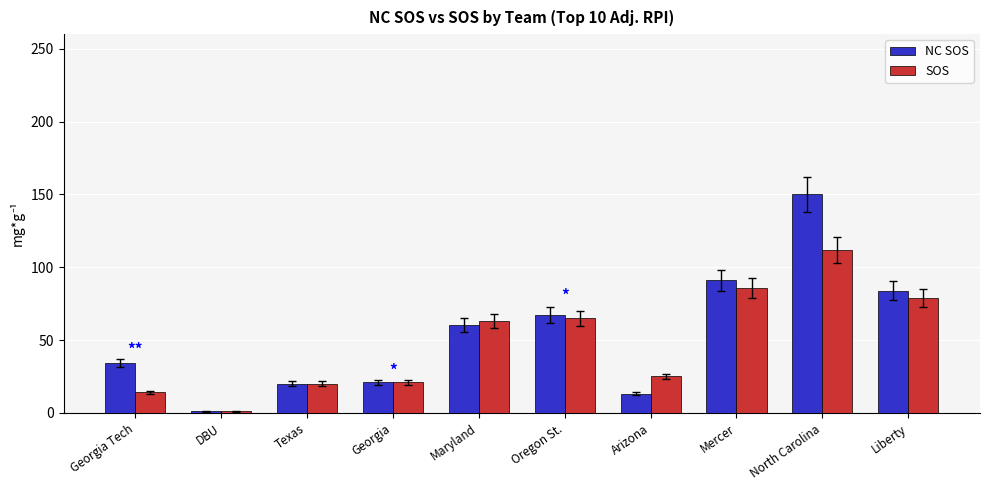

Read the SOS value at Oregon St..

65